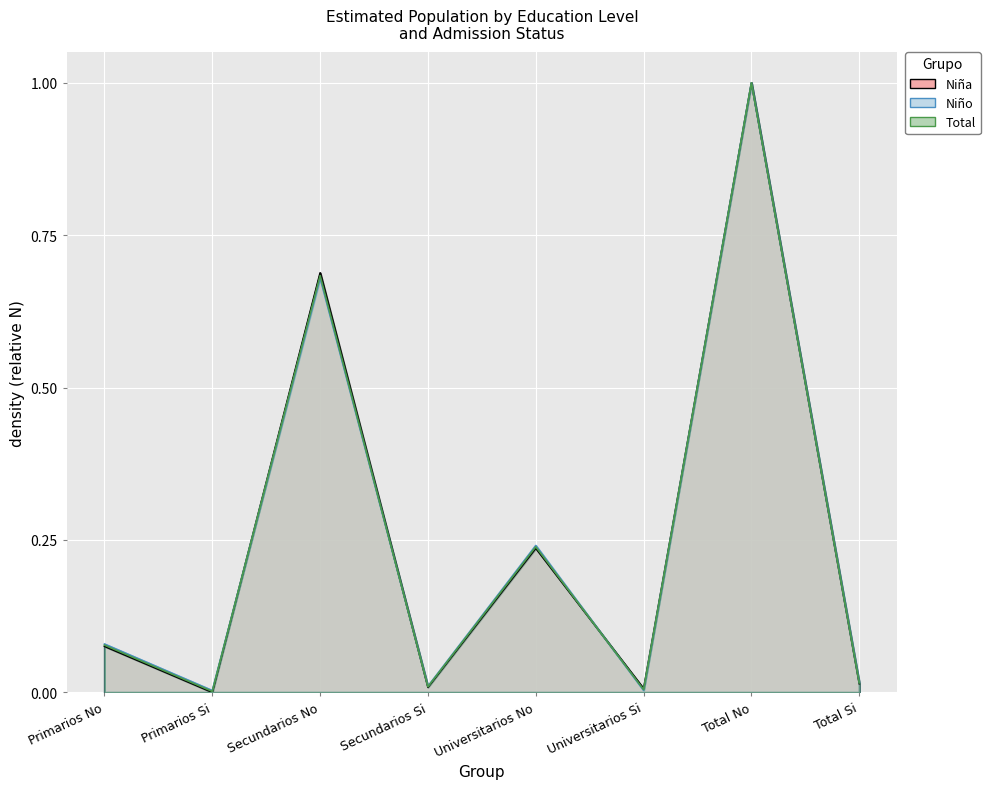

Which has a higher value, Total Si or Secundarios Si?

Total Si